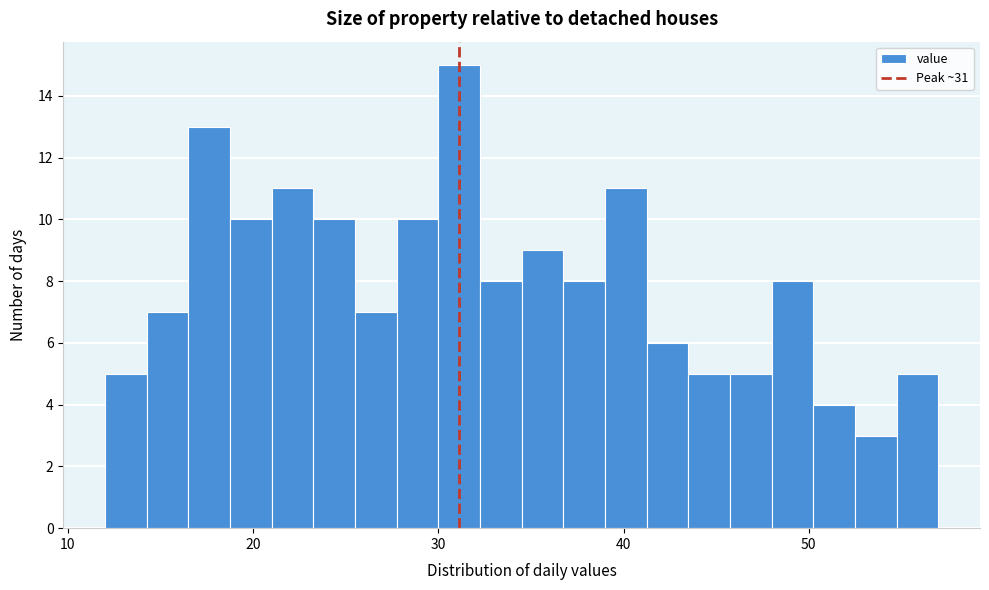

Around what value on the x-axis is the tallest bar? Give the approximate position of its centre, as read against the axis.

31